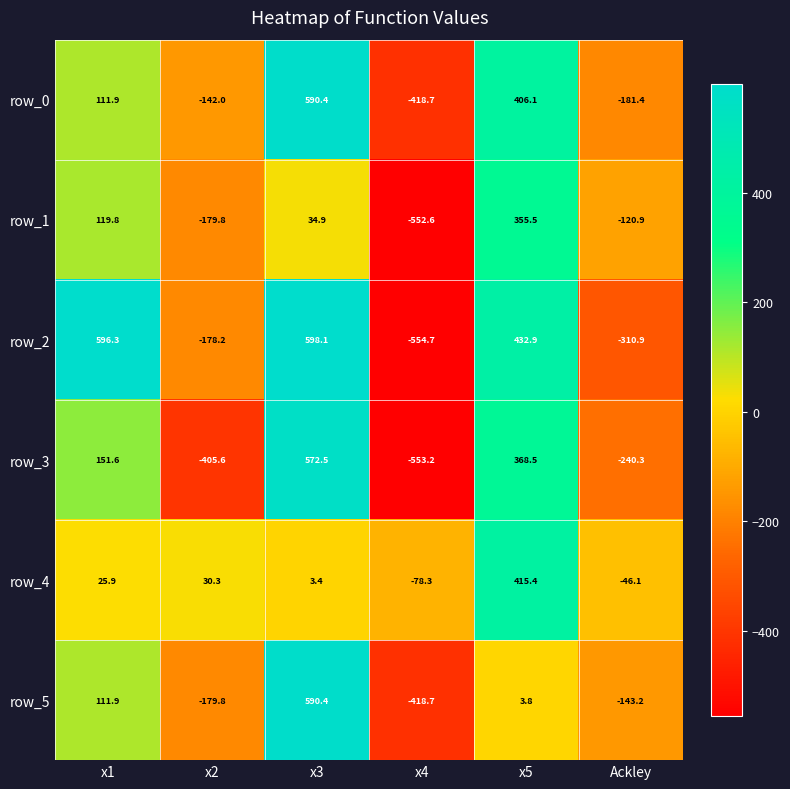

How many series are shown in this chart?

6